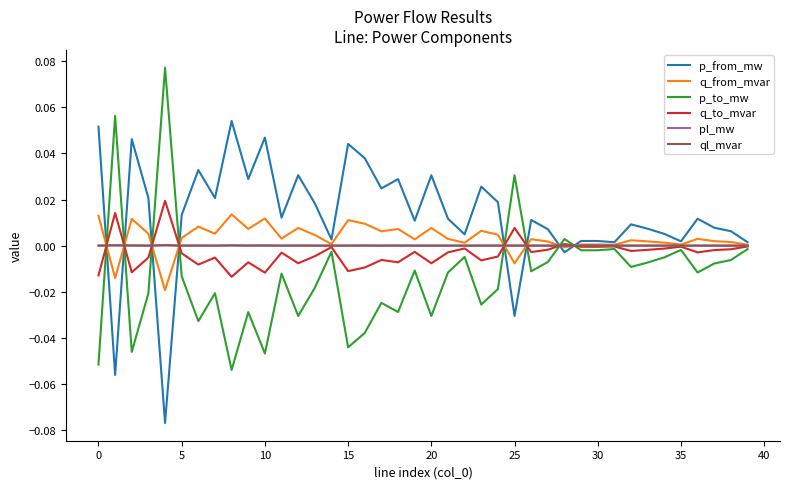

True or false: p_from_mw and q_to_mvar intersect in this chart.

True